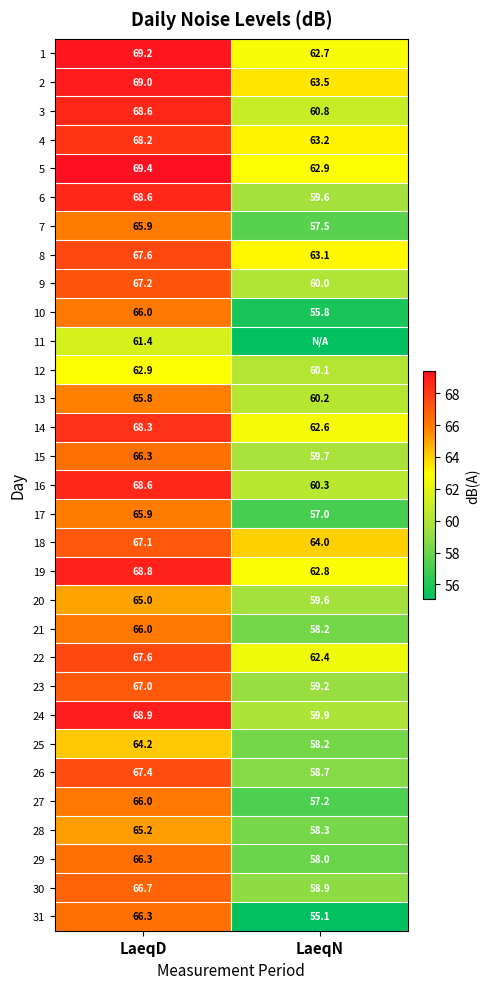

What is the maximum value shown in the chart?

69.4